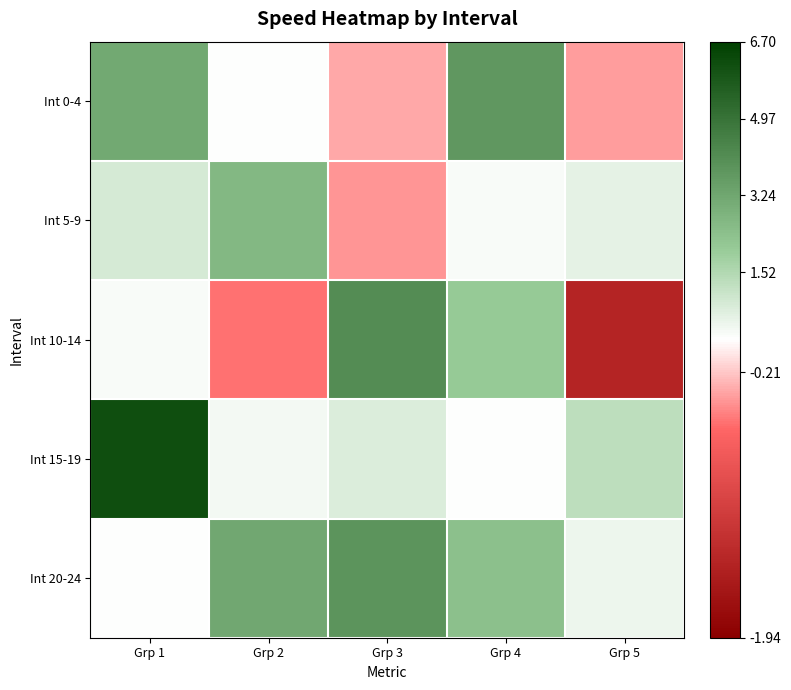

Reading right to left, extract all data points from this chart.

Int 0-4: Grp 5=-0.4	Grp 4=3.8	Grp 3=-0.3	Grp 2=0.0	Grp 1=3.2
Int 5-9: Grp 5=0.5	Grp 4=0.1	Grp 3=-0.4	Grp 2=2.6	Grp 1=0.8
Int 10-14: Grp 5=-1.4	Grp 4=2.1	Grp 3=4.1	Grp 2=-0.5	Grp 1=0.1
Int 15-19: Grp 5=1.3	Grp 4=0.0	Grp 3=0.7	Grp 2=0.3	Grp 1=6.2
Int 20-24: Grp 5=0.3	Grp 4=2.4	Grp 3=3.9	Grp 2=3.2	Grp 1=0.0